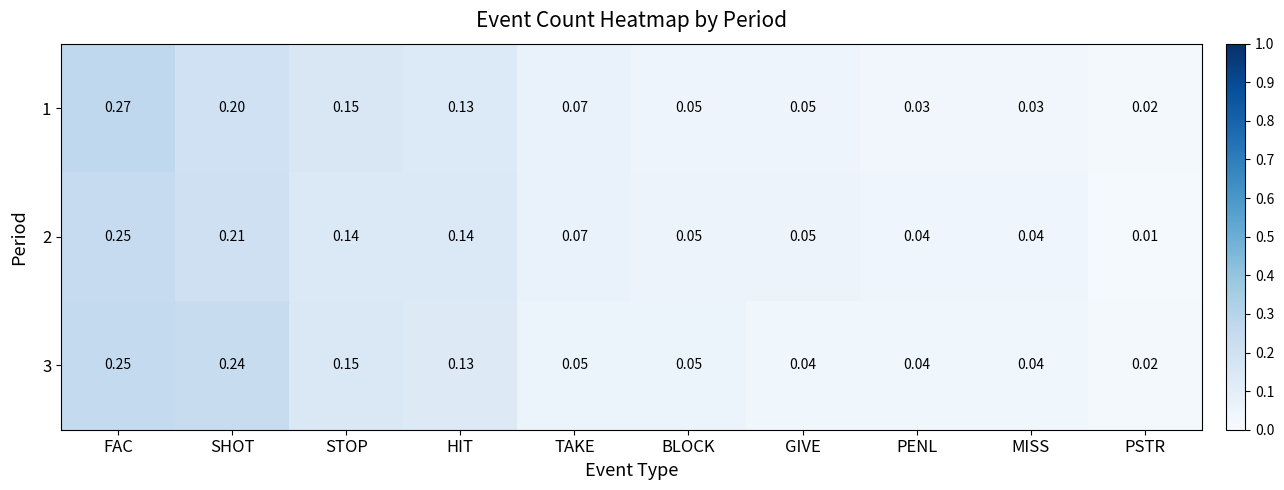

Where is 3 nearest to the value 0?

PSTR